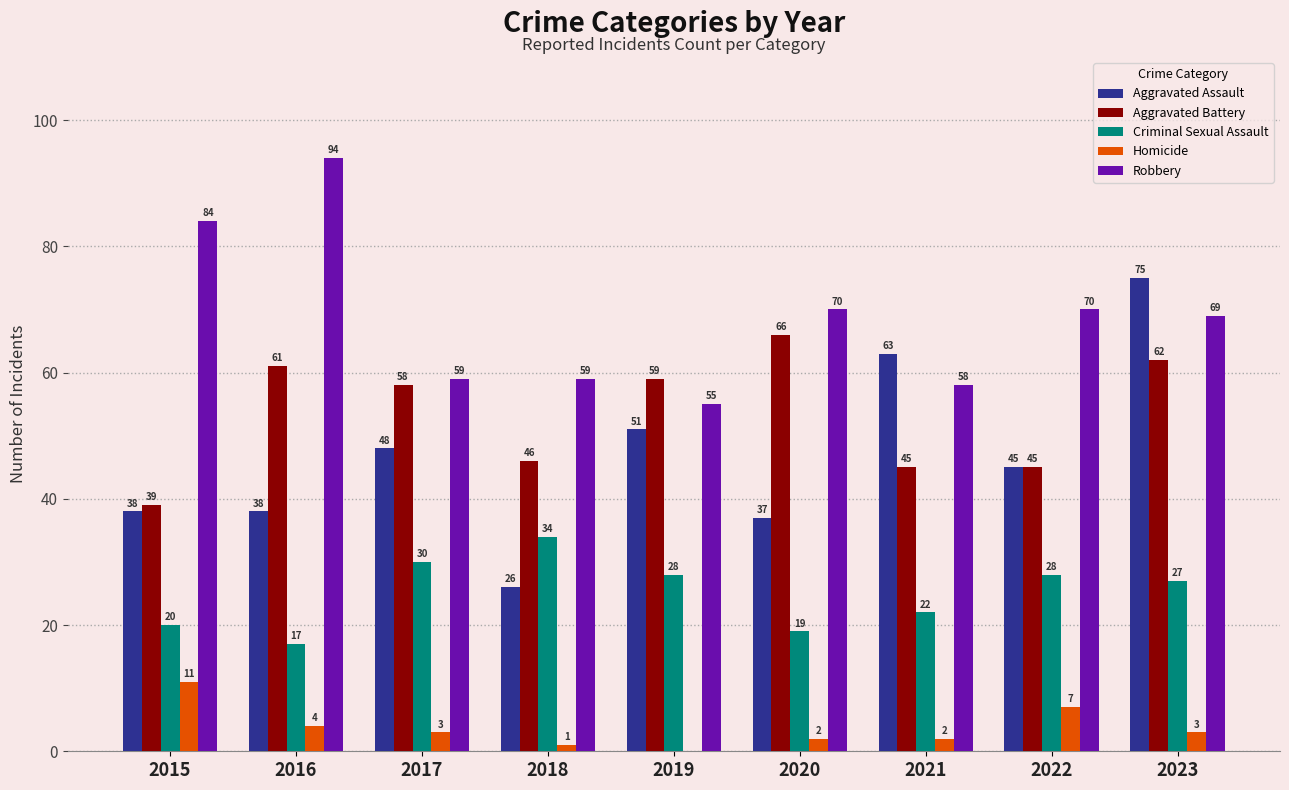

What is the approximate value of Aggravated Battery at 2017, to the nearest 10?

60